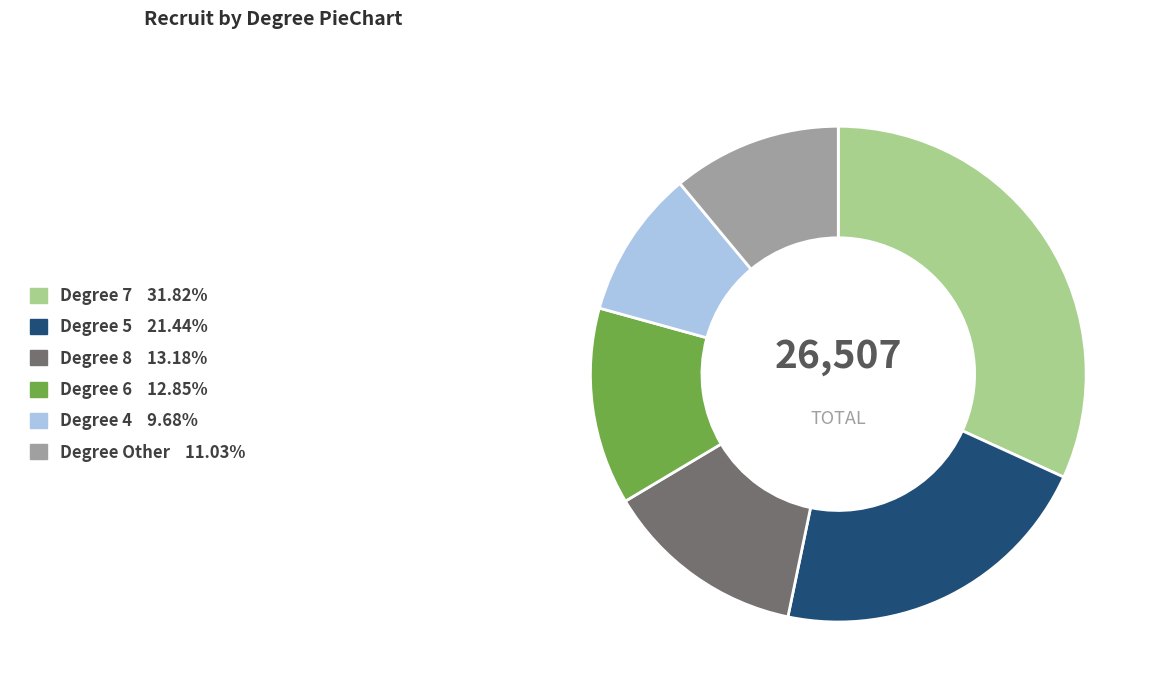

Count the number of slices in the pie.

6